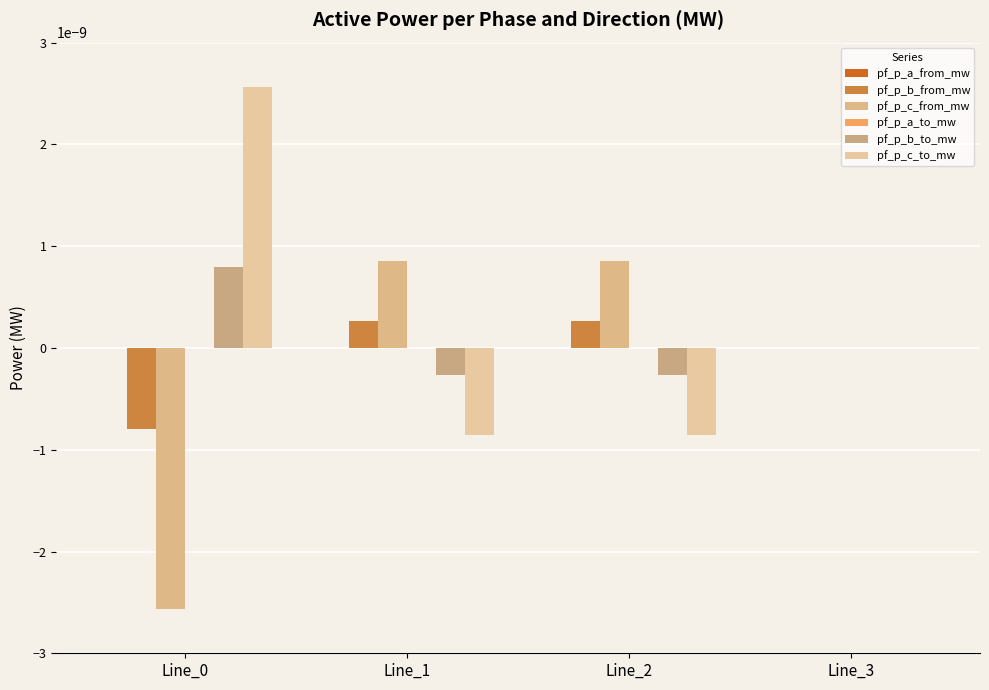

The pf_p_c_from_mw series shows -0.0 at Line_0. True or false?

True